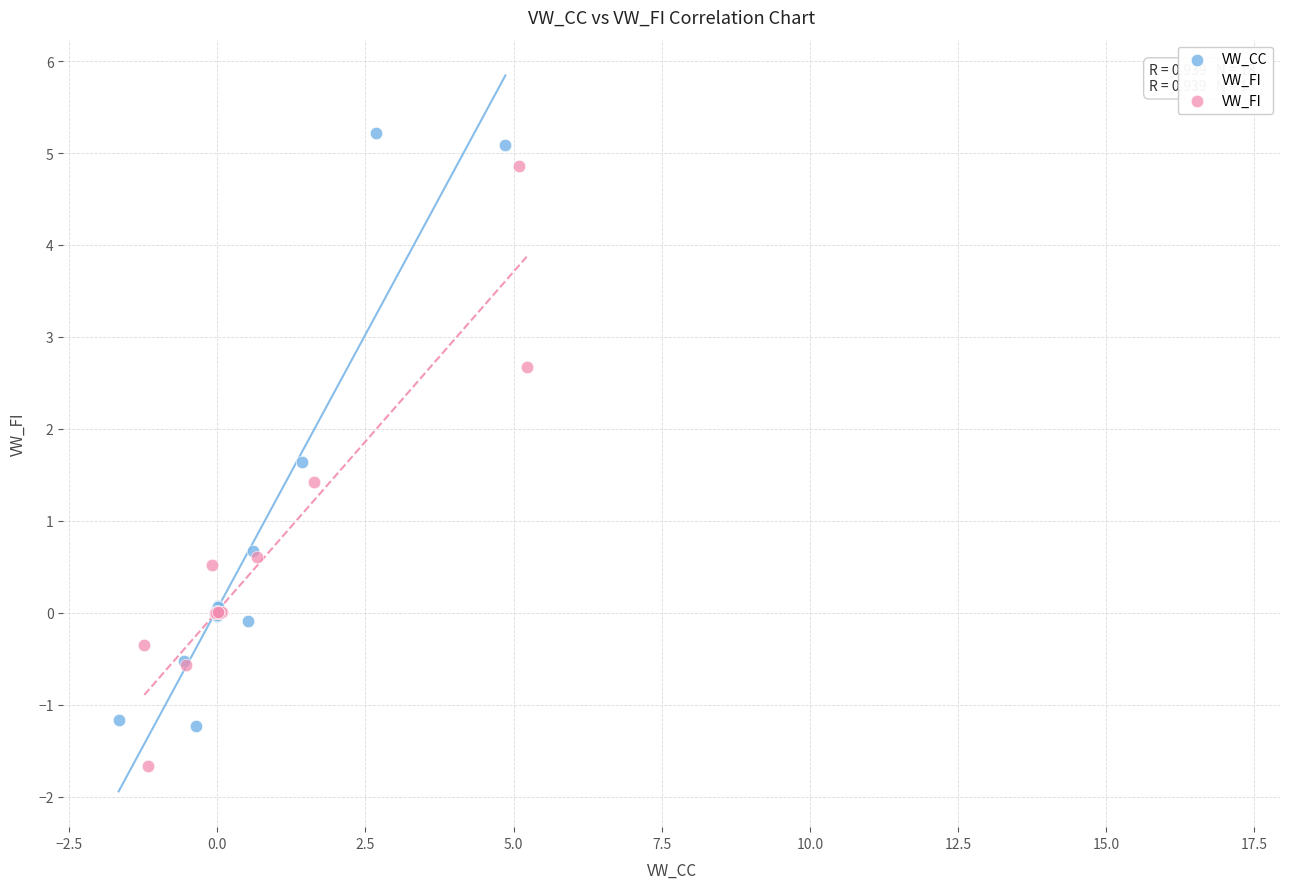

Which series reaches the maximum Y coordinate?

VW_CC